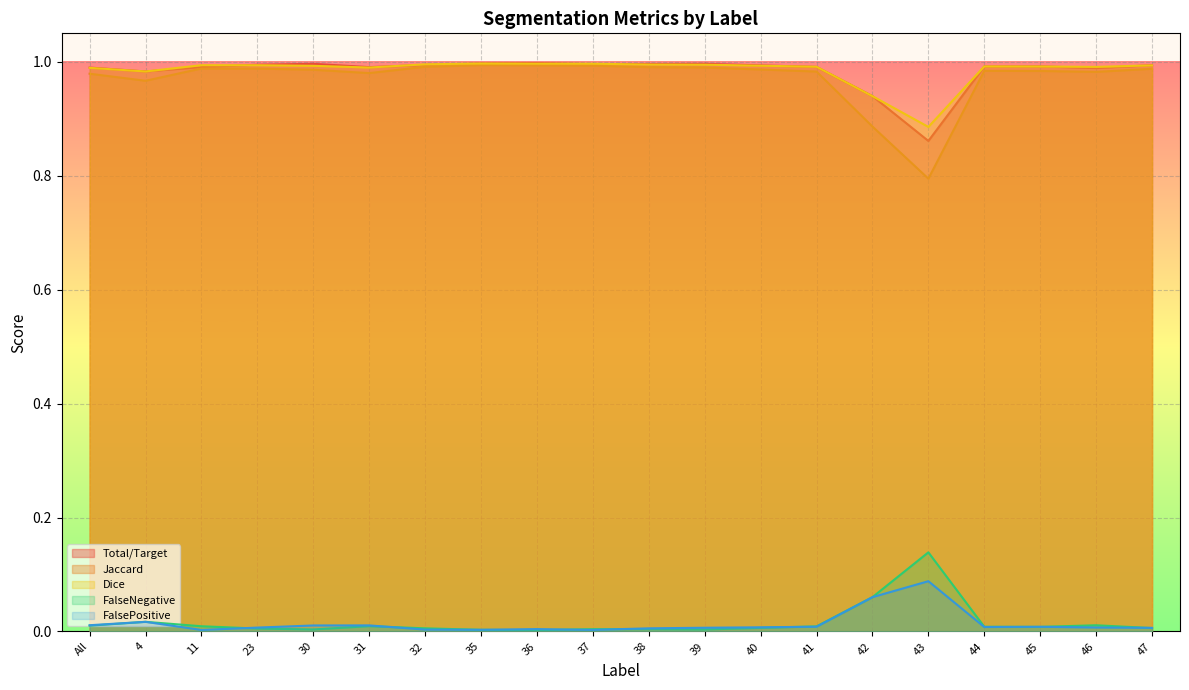

Is it true that FalsePositive equals 0.0 at 46?

False